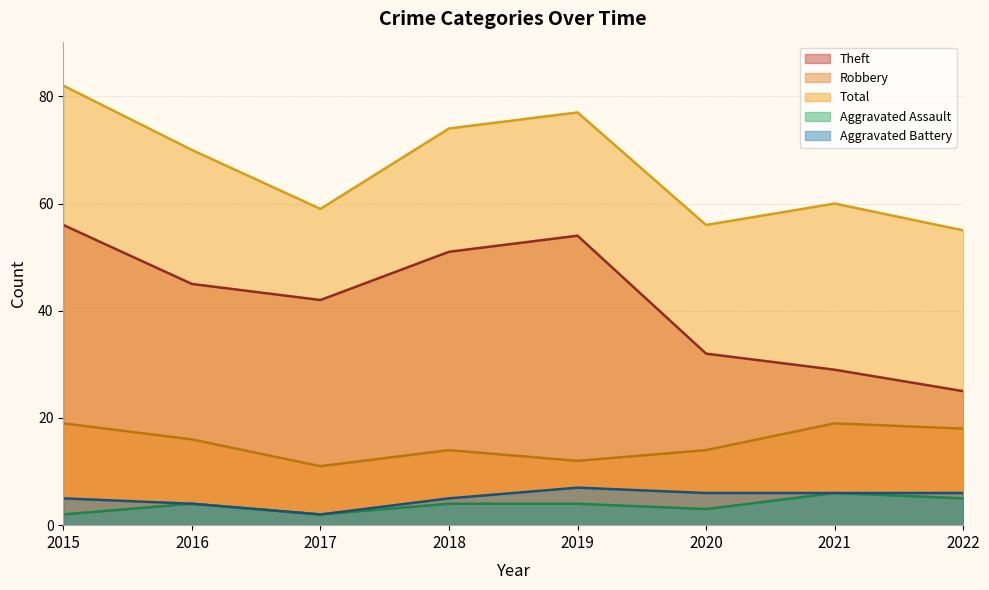

What are all the series names shown in the legend?

Theft, Robbery, Total, Aggravated Assault, Aggravated Battery